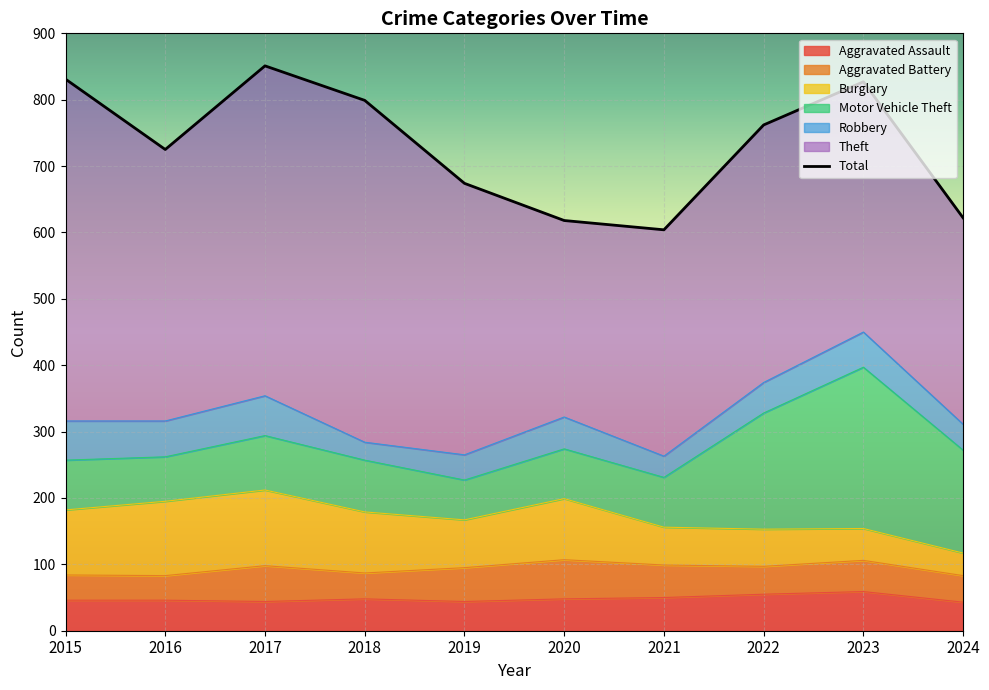

The Aggravated Assault series shows 26 at 2023. True or false?

False